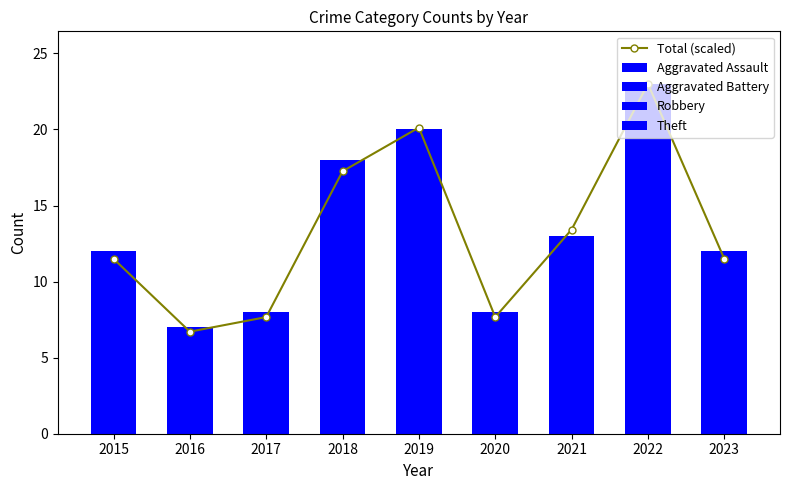

True or false: Total (scaled) has a value of 11.5 at 2015.

True